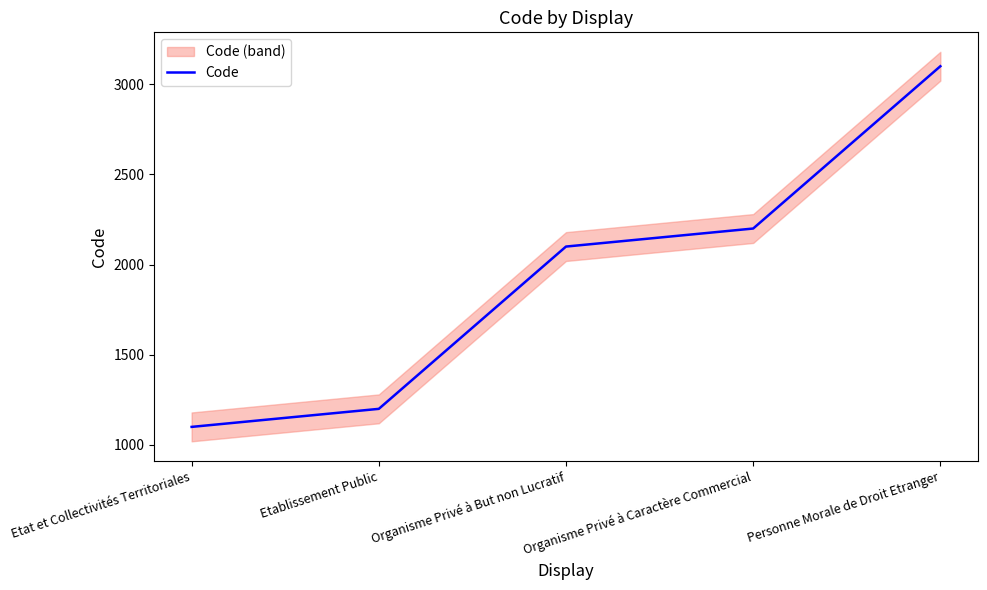

What is the sum of the values at Organisme Privé à Caractère Commercial and Etat et Collectivités Territoriales?

3300